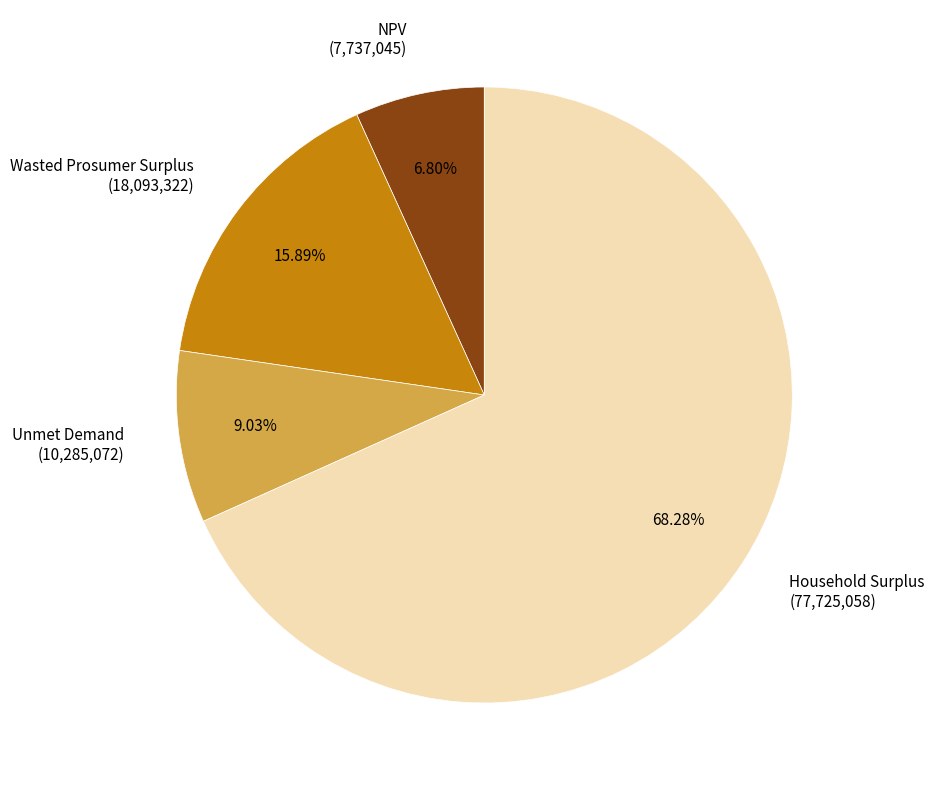

Rank the categories by value from lowest to highest.

NPV, Unmet Demand, Wasted Prosumer Surplus, Household Surplus